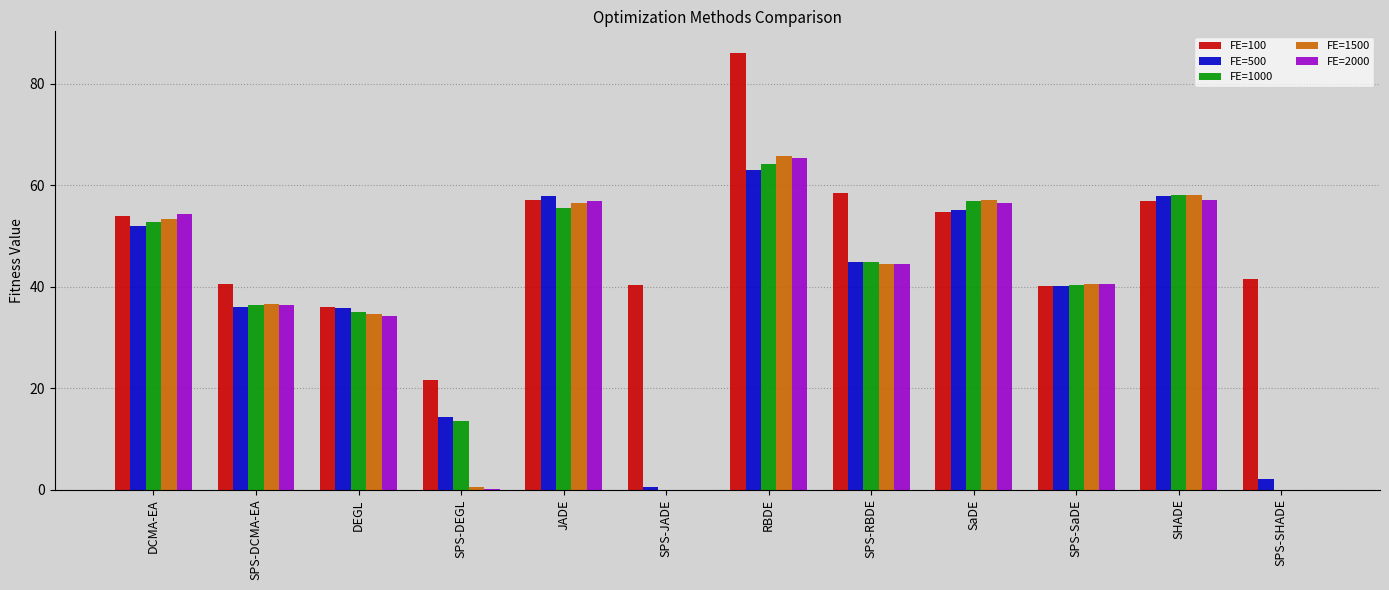

Which series has the largest total across all categories?

FE=100